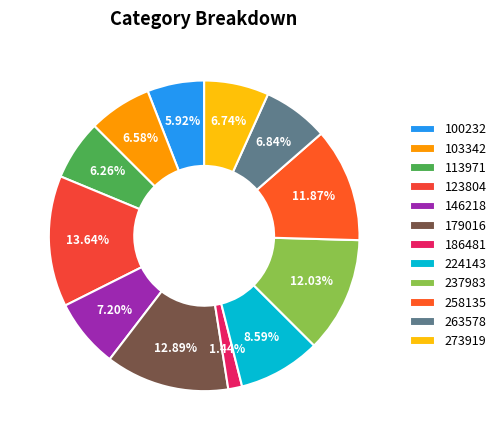

Which category has the biggest portion of the pie?

123804